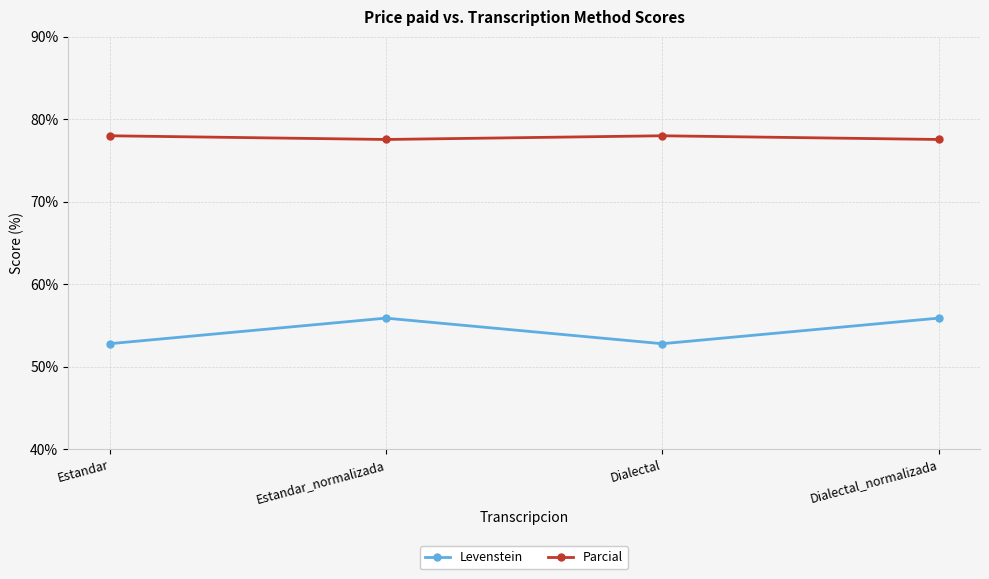

True or false: Parcial and Levenstein intersect in this chart.

False